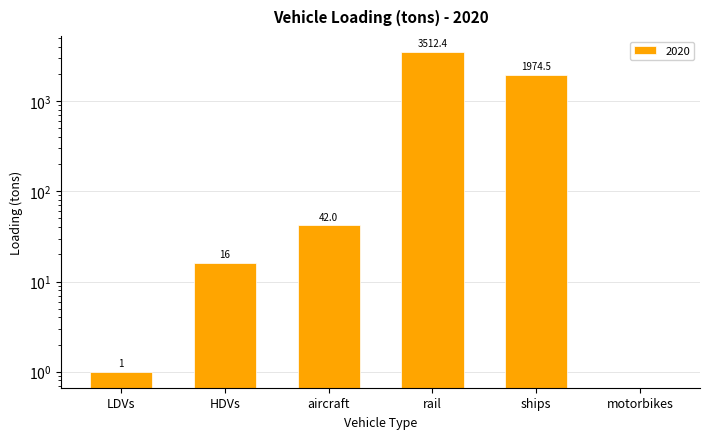

What is the difference between the maximum and minimum values?

3512.4